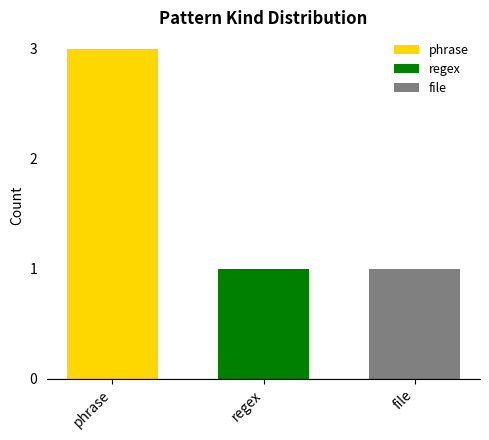

Does the chart contain stacked bars?

No